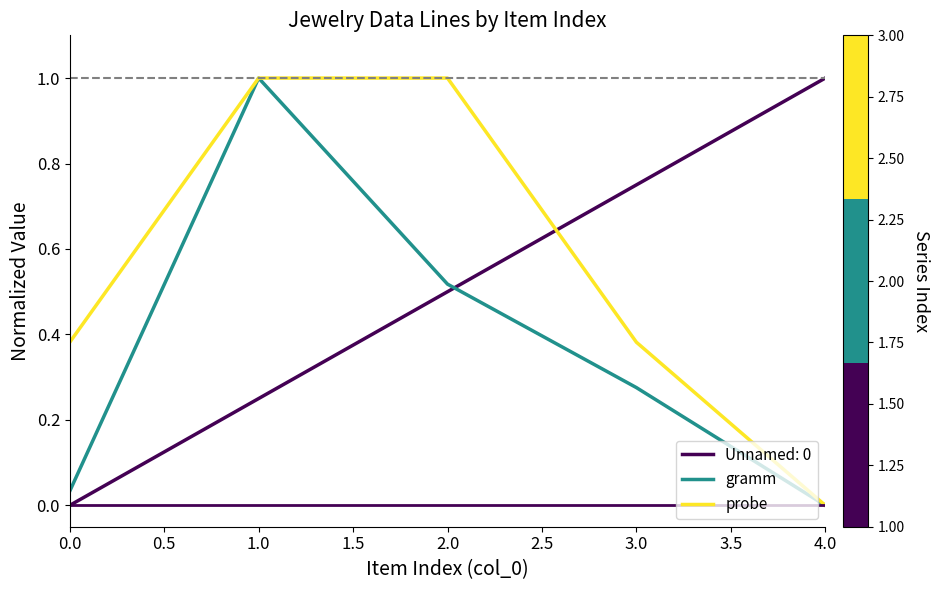

What position from the left is 4.0?

5